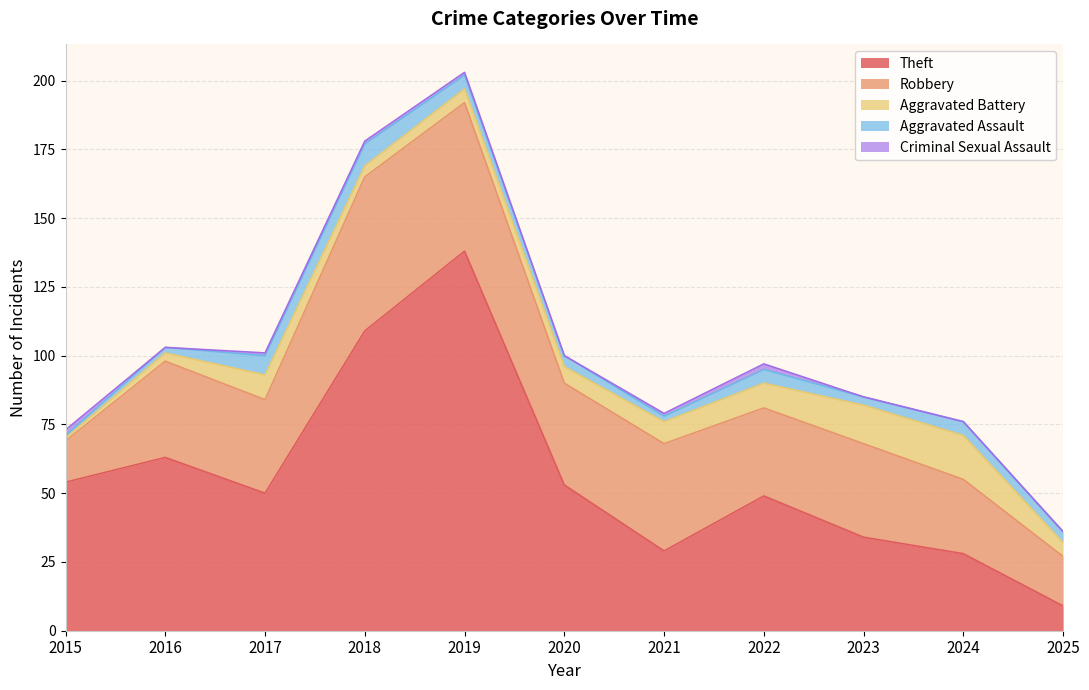

Read the Robbery value at 2020, to the nearest 10.

40